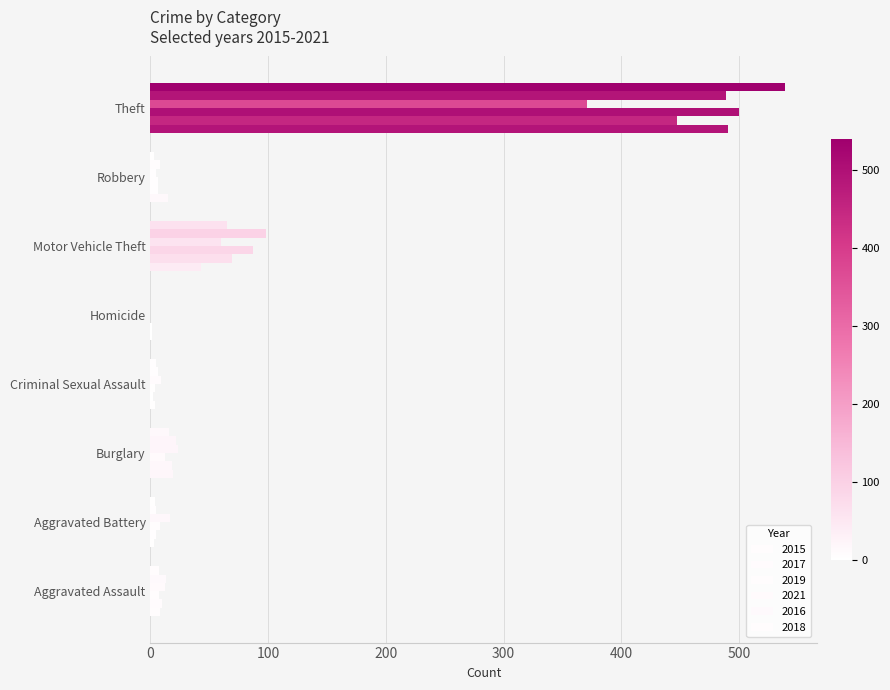

Count the number of categories in the chart.

8